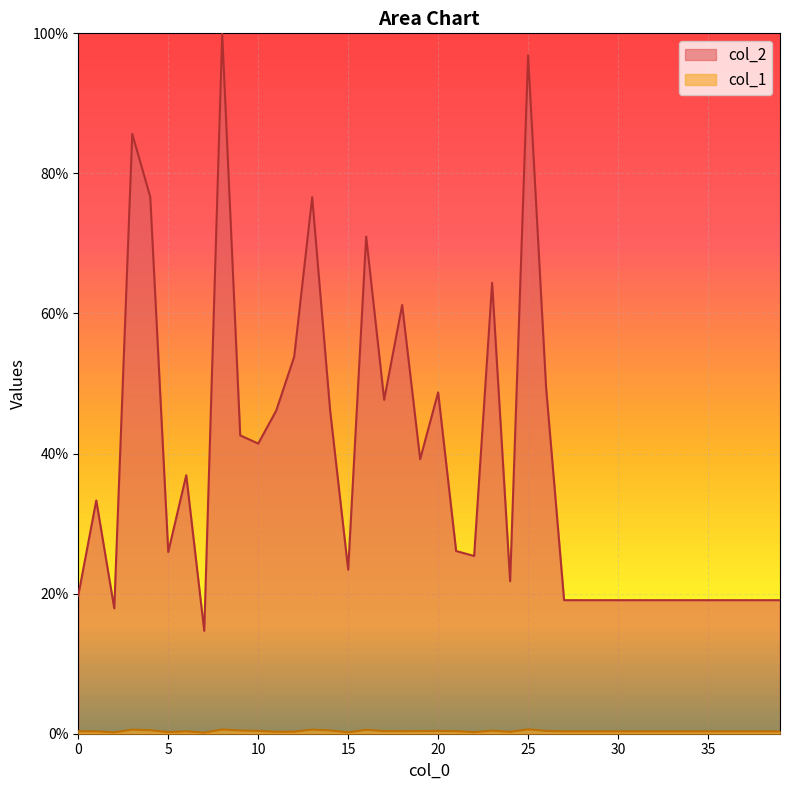

True or false: col_1 and col_2 intersect in this chart.

False